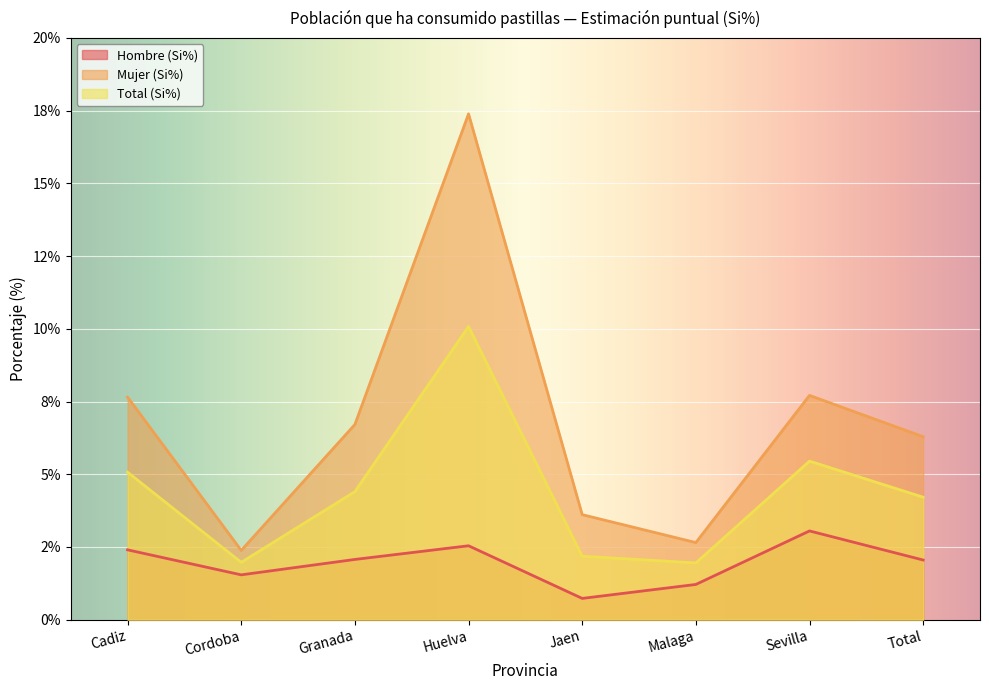

Reading right to left, extract all data points from this chart.

Hombre (Si%): Total=2.0	Sevilla=3.0	Malaga=1.2	Jaen=0.7	Huelva=2.5	Granada=2.1	Cordoba=1.5	Cadiz=2.4
Mujer (Si%): Total=6.3	Sevilla=7.7	Malaga=2.6	Jaen=3.6	Huelva=17.4	Granada=6.7	Cordoba=2.4	Cadiz=7.7
Total (Si%): Total=4.2	Sevilla=5.5	Malaga=1.9	Jaen=2.2	Huelva=10.1	Granada=4.4	Cordoba=2.0	Cadiz=5.1